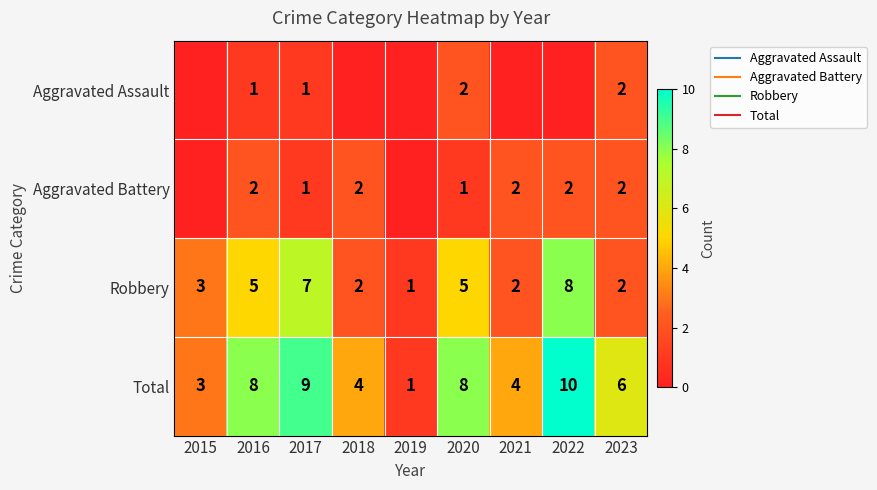

What is the difference between the second highest and second lowest values in the Aggravated Assault series?

2